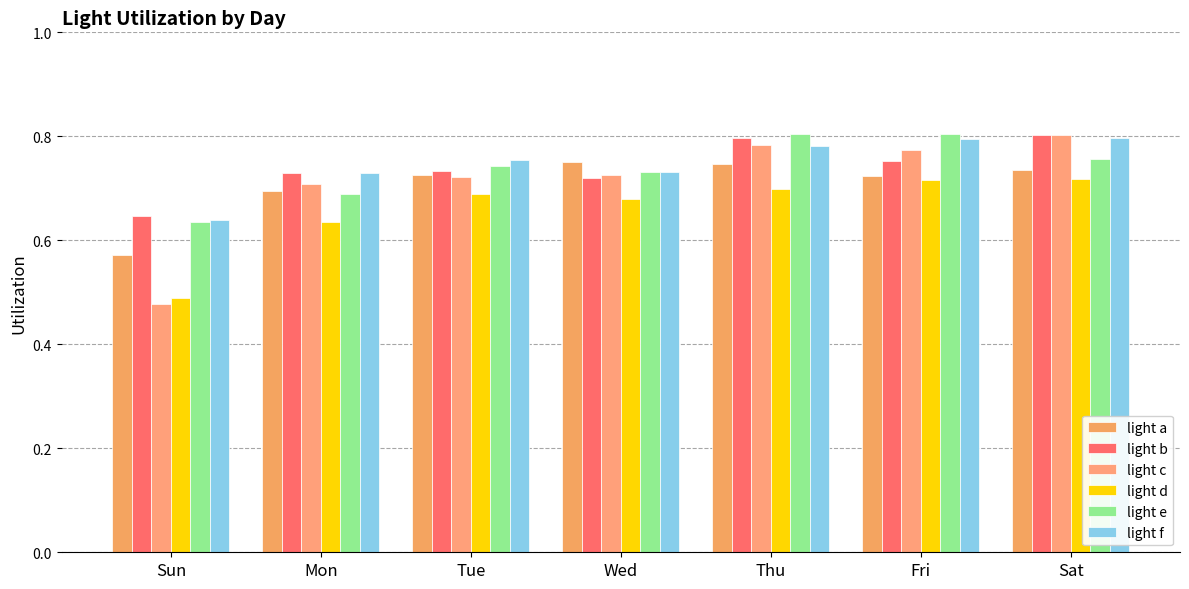

Which series has the largest total across all categories?

light f